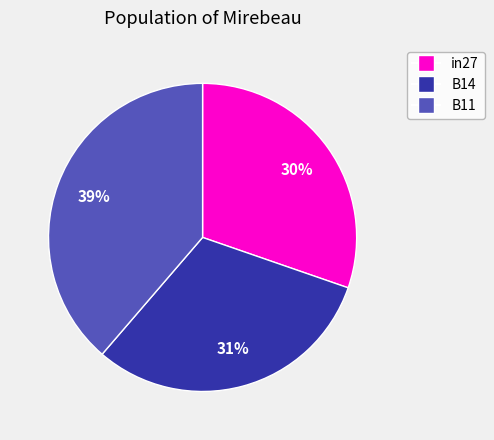

Between in27 and B14, which is larger?

B14